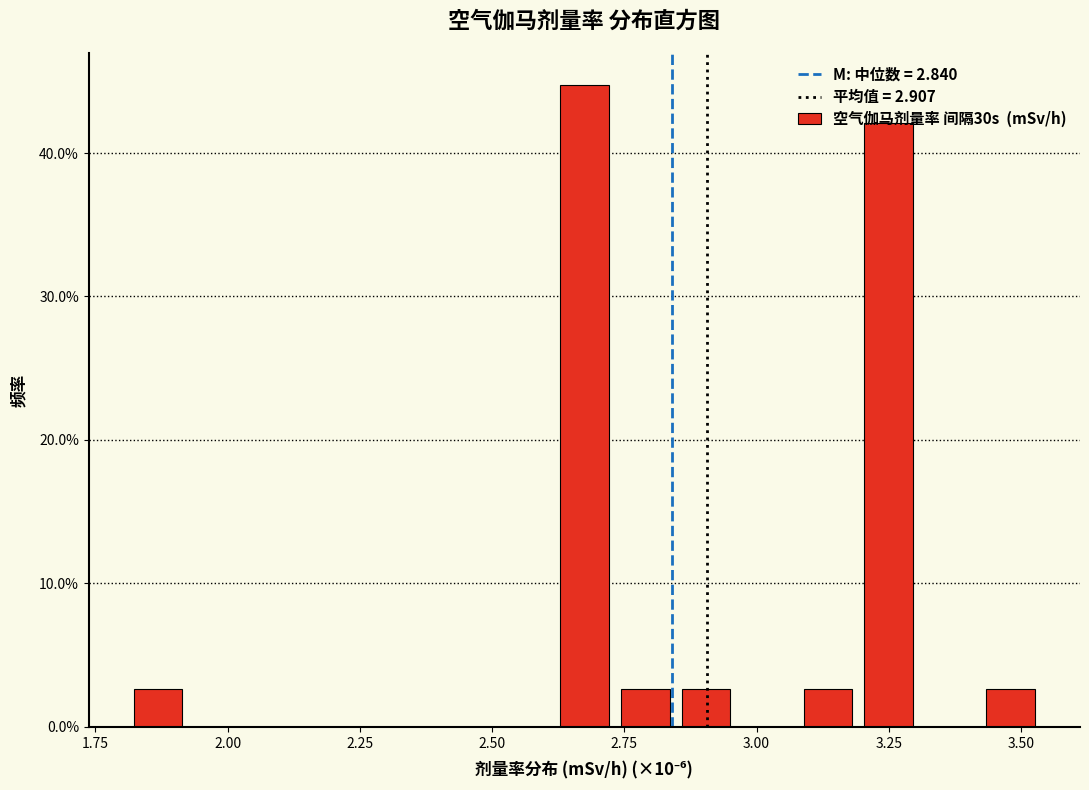

Read against the x-axis, roughly where is the centre of the tallest bar?

2.65